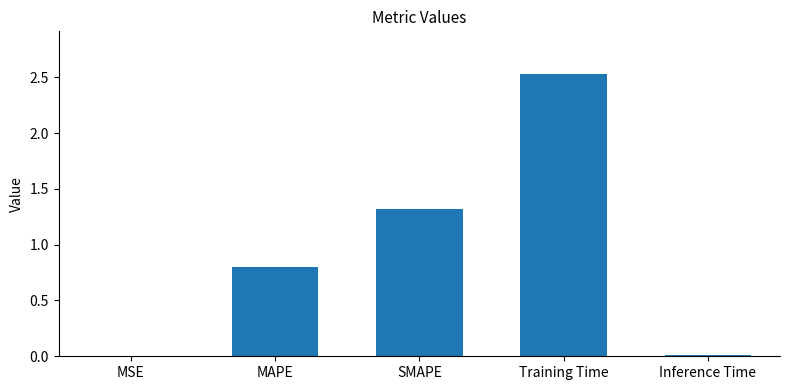

What is the sum of all values?

4.7